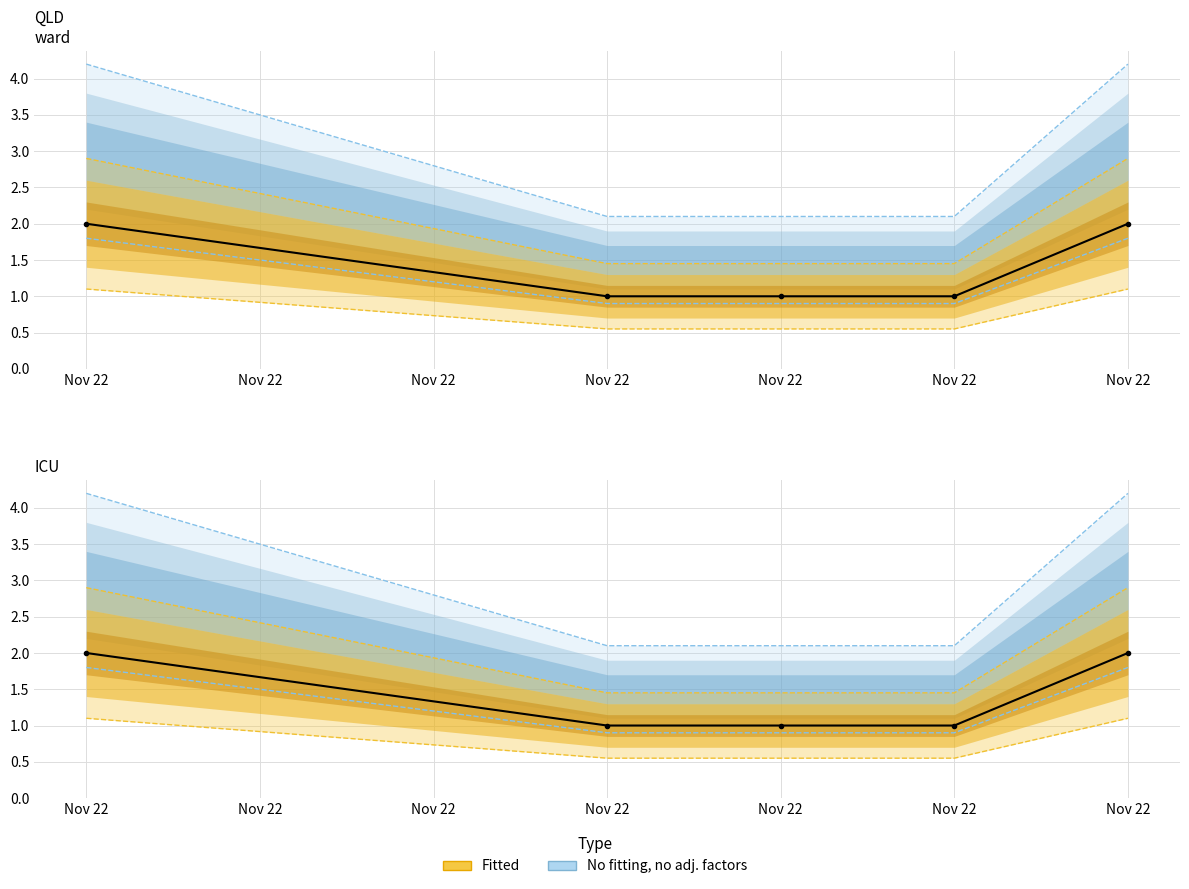

What is the smallest value displayed?

1